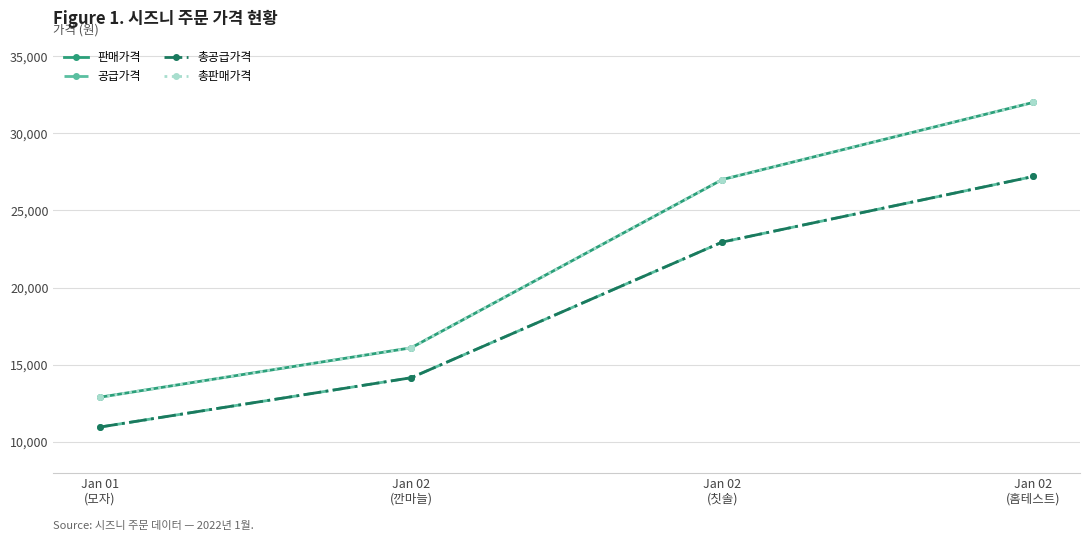

Does the chart have visible grid lines?

Yes